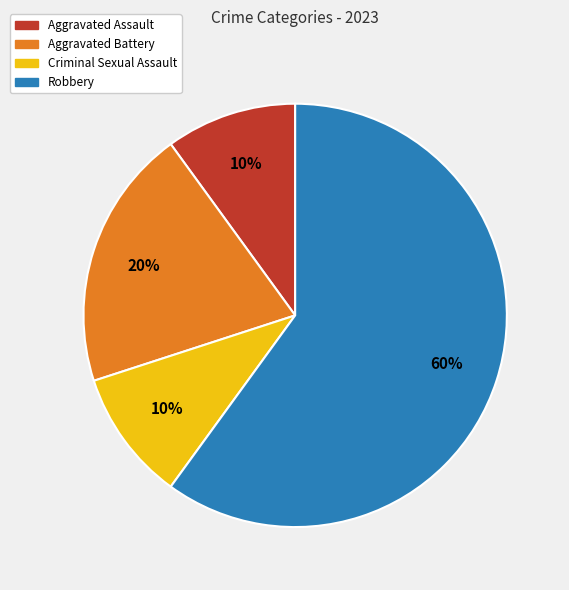

To the nearest percent, what portion does Robbery represent?

60%